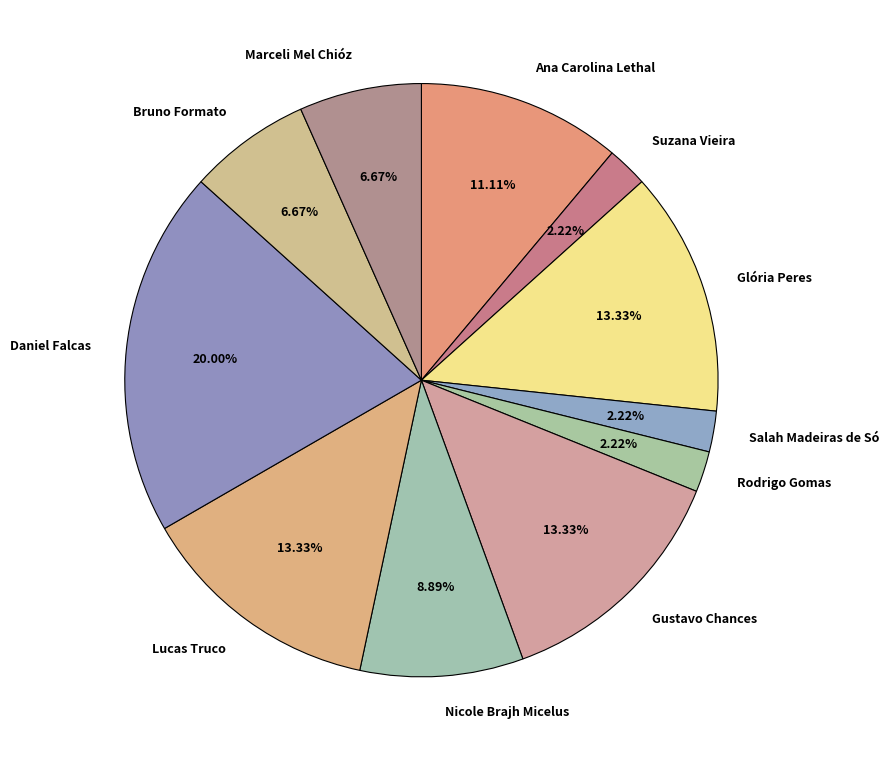

Approximately how many times larger is the value at Marceli Mel Chióz compared to Salah Madeiras de Só?

3.0